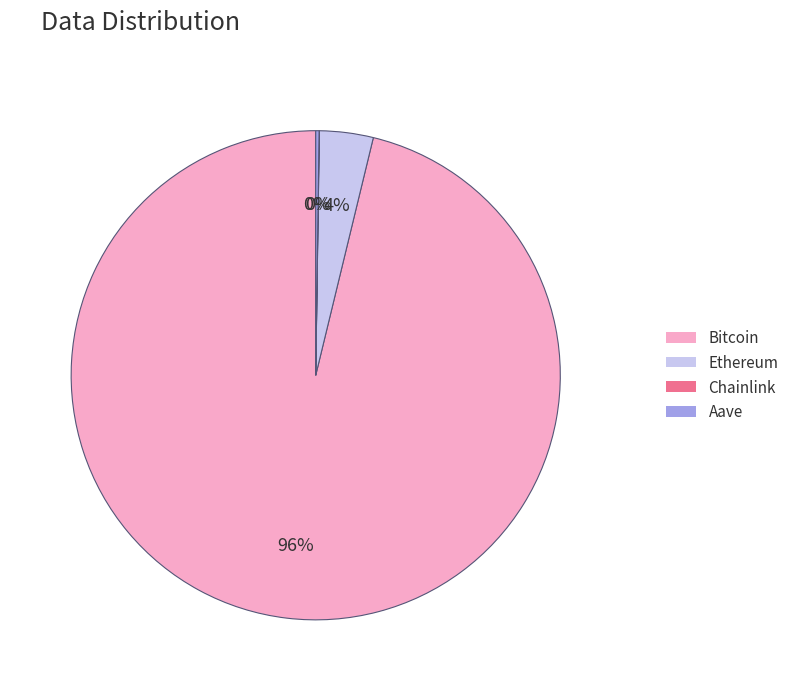

To the nearest percent, what is the difference between the largest and smallest slice percentages?

96%